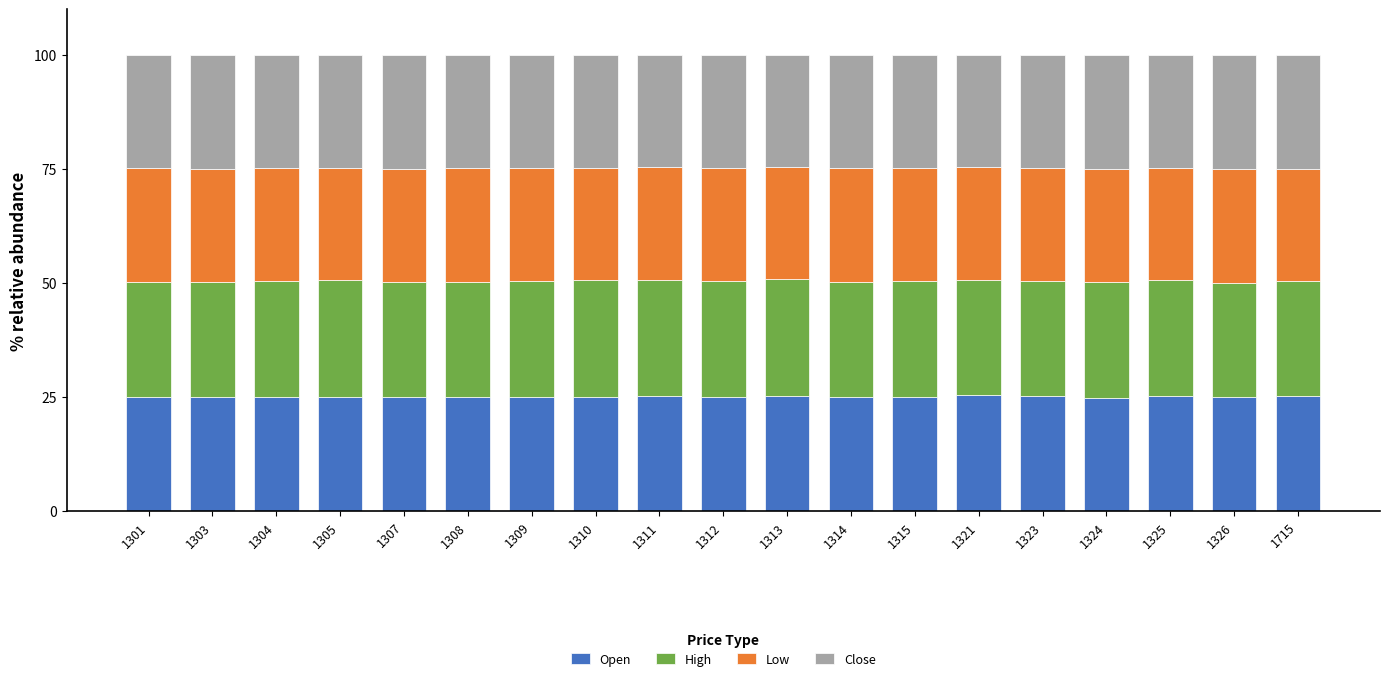

What is the maximum value for Open?

25.3